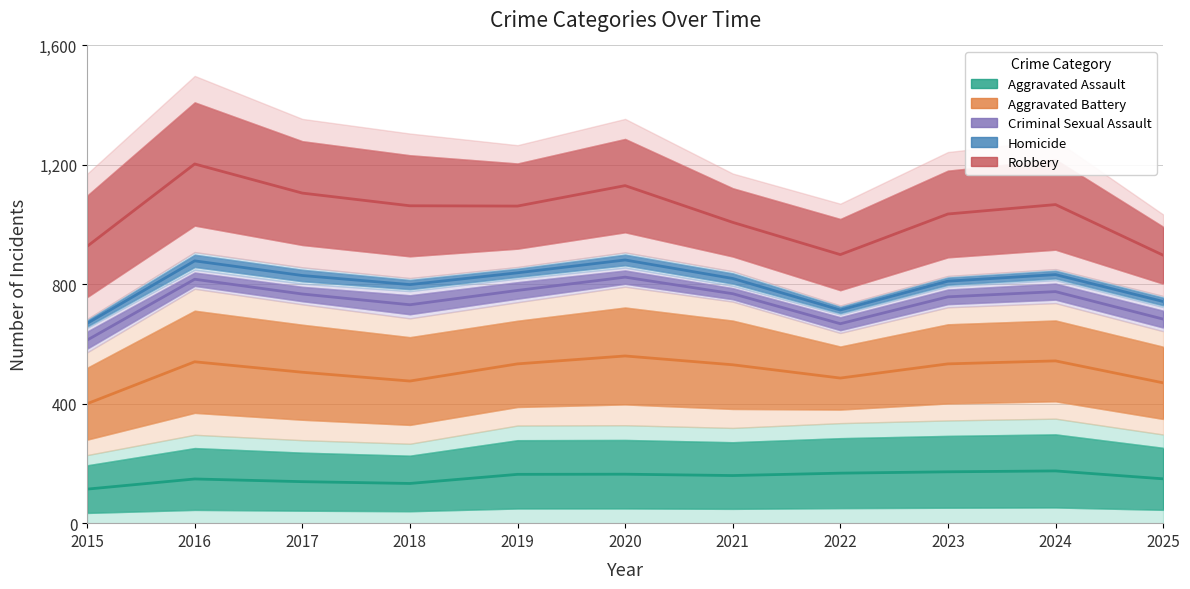

True or false: Aggravated Battery and Homicide intersect in this chart.

False